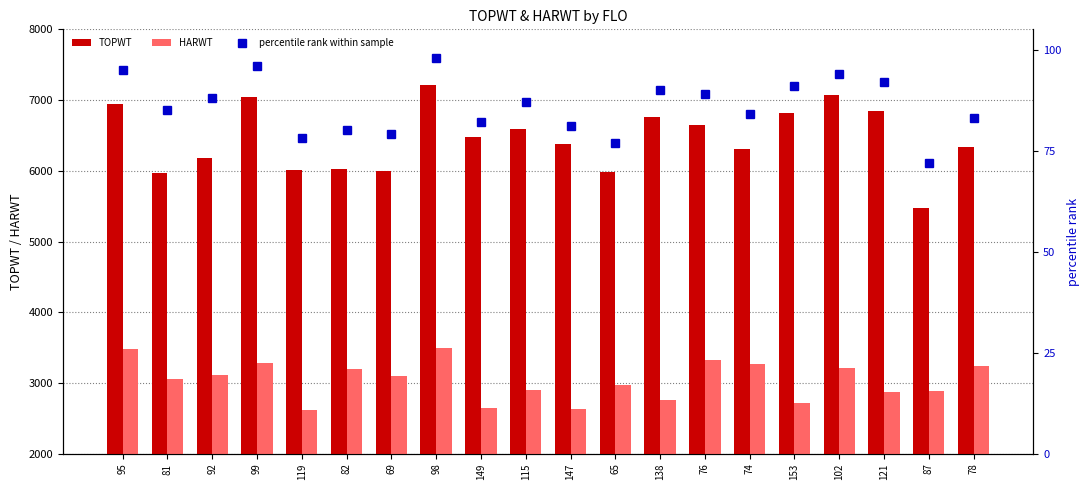

Reading left to right, list all the values displayed in this chart.

TOPWT: 95=6946	81=5968	92=6188	99=7043	119=6015	82=6032	69=5991	98=7212	149=6473	115=6596	147=6379	65=5983	138=6759	76=6654	74=6313	153=6817	102=7073	121=6848	87=5479	78=6334
HARWT: 95=3482	81=3054	92=3112	99=3281	119=2615	82=3203	69=3102	98=3496	149=2650	115=2898	147=2635	65=2976	138=2763	76=3319	74=3271	153=2721	102=3219	121=2868	87=2885	78=3244
percentile rank within sample: 95=95	81=85	92=88	99=96	119=78	82=80	69=79	98=98	149=82	115=87	147=81	65=77	138=90	76=89	74=84	153=91	102=94	121=92	87=72	78=83